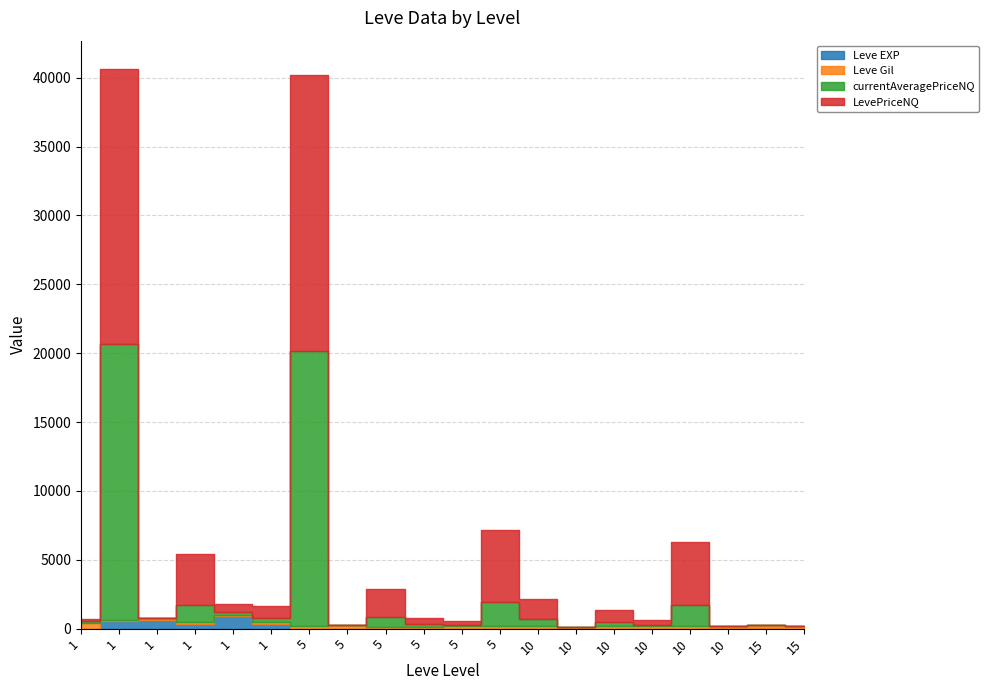

The value of currentAveragePriceNQ at 5 is 140. True or false?

False